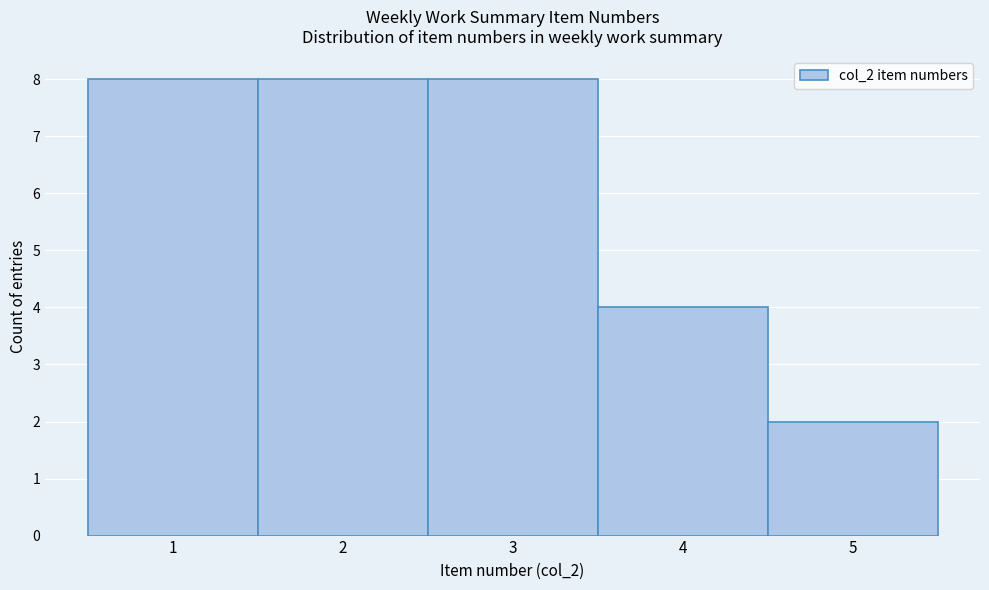

How tall is the bar that spans 4.5 to 5.5 on the x-axis? The values are not printed on the chart, so give them approximately, as read against the axis.

2